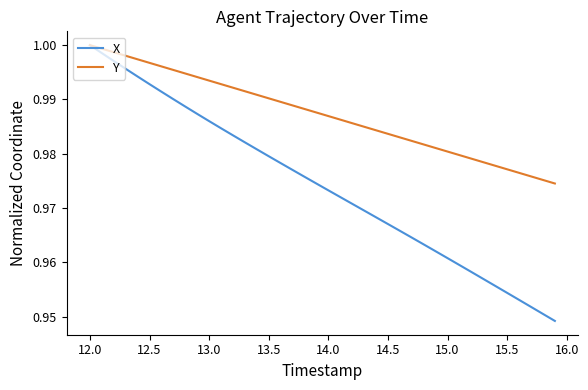

Which series has the widest spread of values?

X